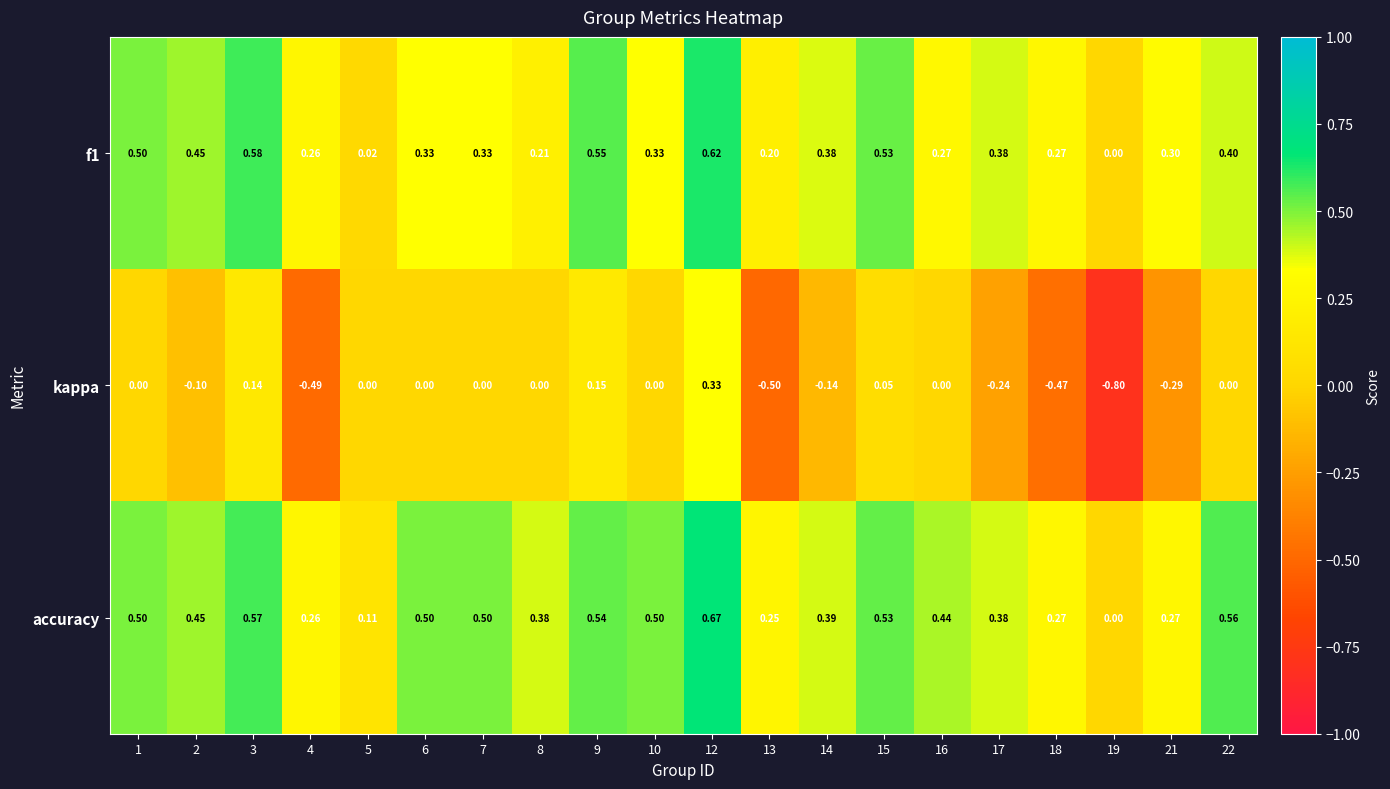

Is the value of f1 at 15 greater than the value of accuracy at 18?

Yes